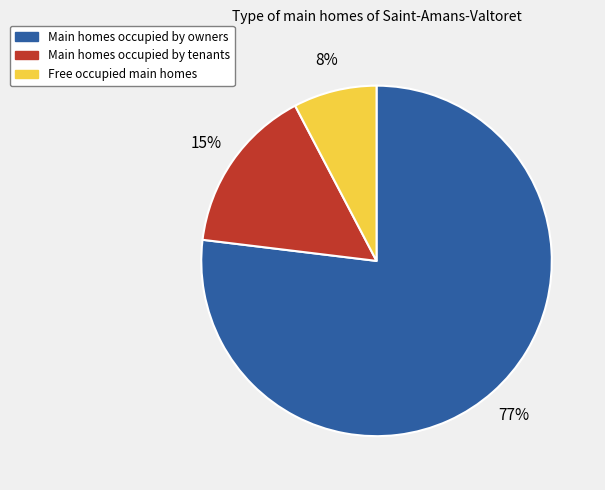

To the nearest percent, what is the average slice percentage?

33%